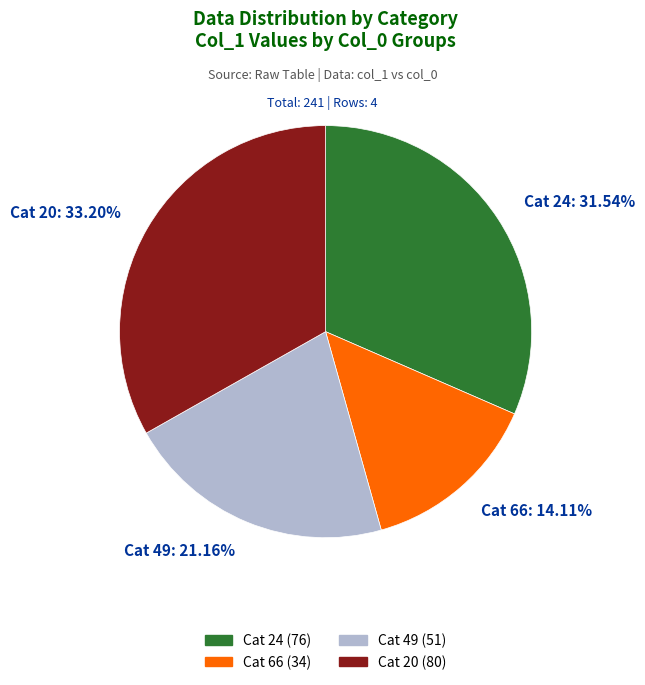

Approximately how many times larger is the value at Cat 49 compared to Cat 66?

1.5